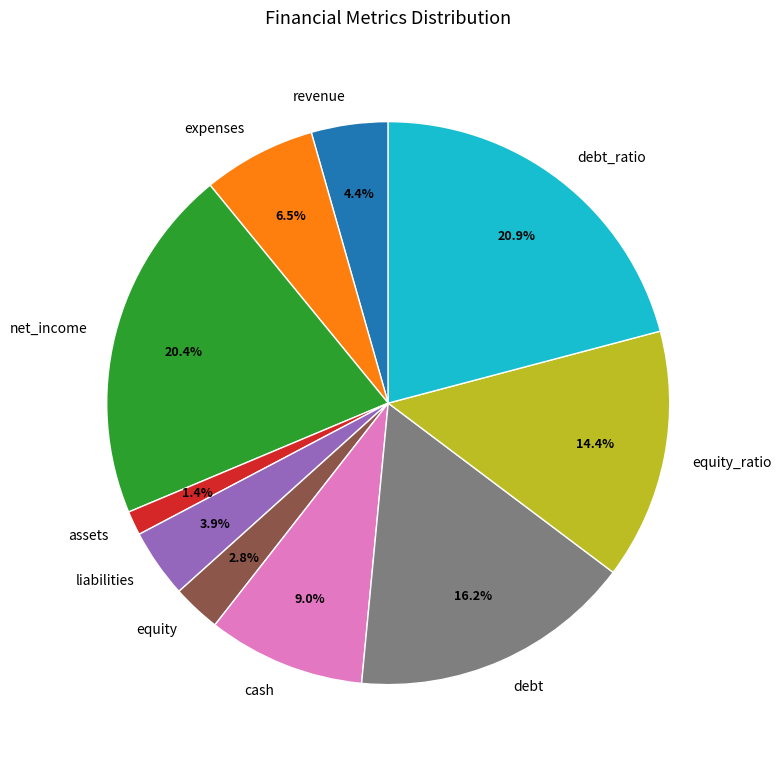

Is it true that liabilities is 4% of the pie?

True